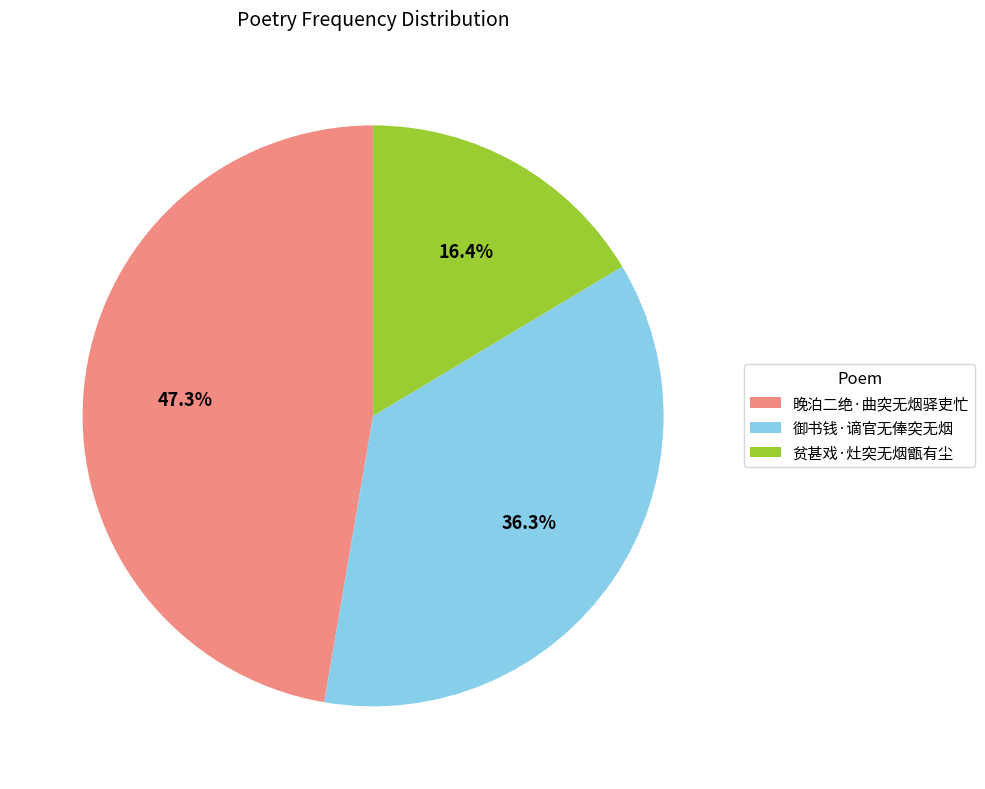

Rank the categories by value from highest to lowest.

晚泊二绝·曲突无烟驿吏忙, 御书钱·谪官无俸突无烟, 贫甚戏·灶突无烟甑有尘